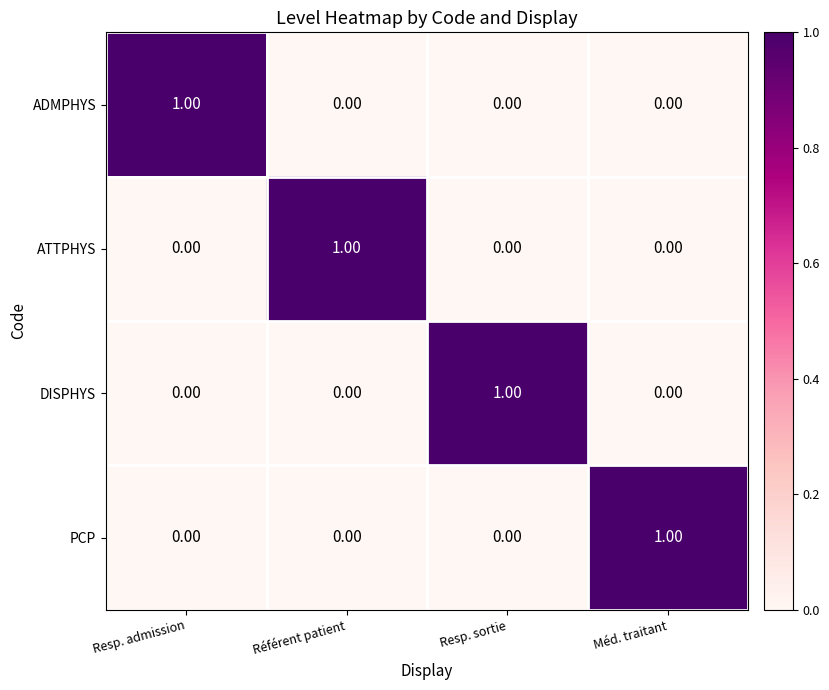

At which label does PCP reach its peak?

Méd. traitant